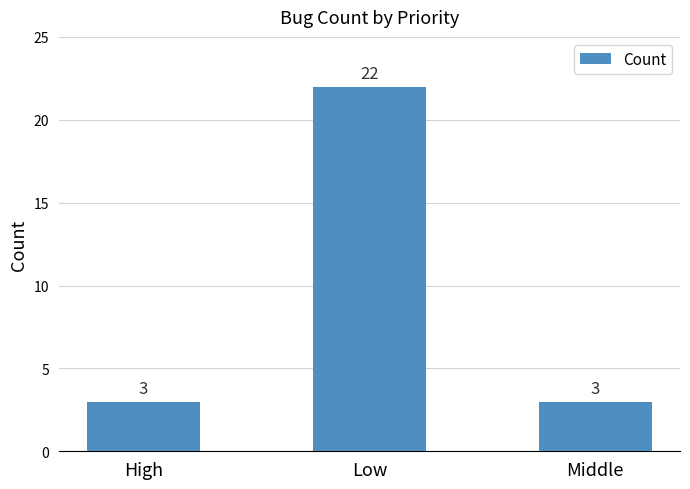

What is the label of the 1st bar from the right?

Middle